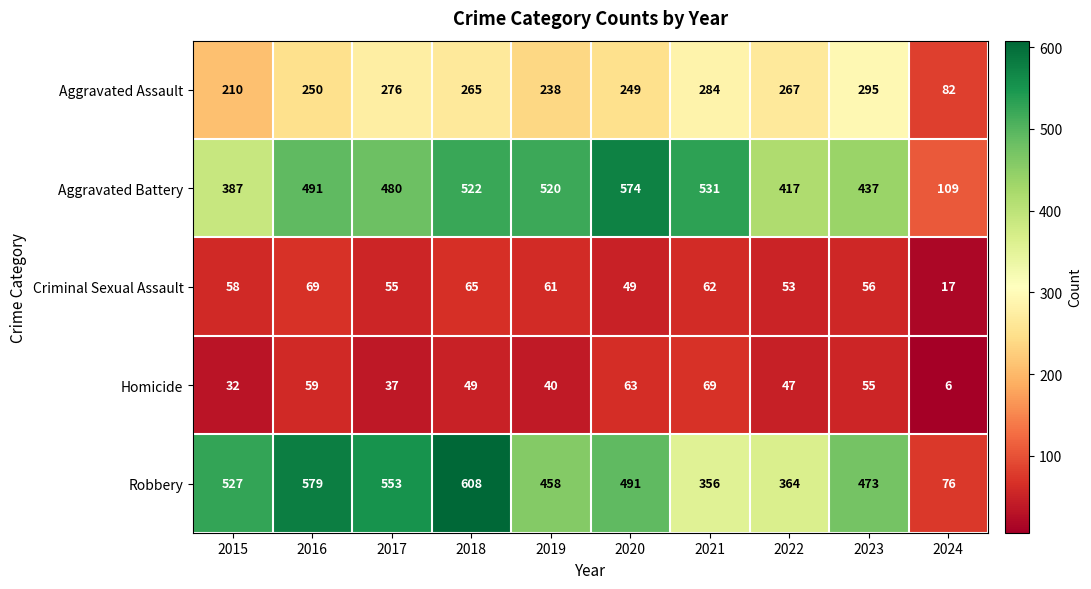

What is the sum of the Criminal Sexual Assault values at 2022 and 2021?

115